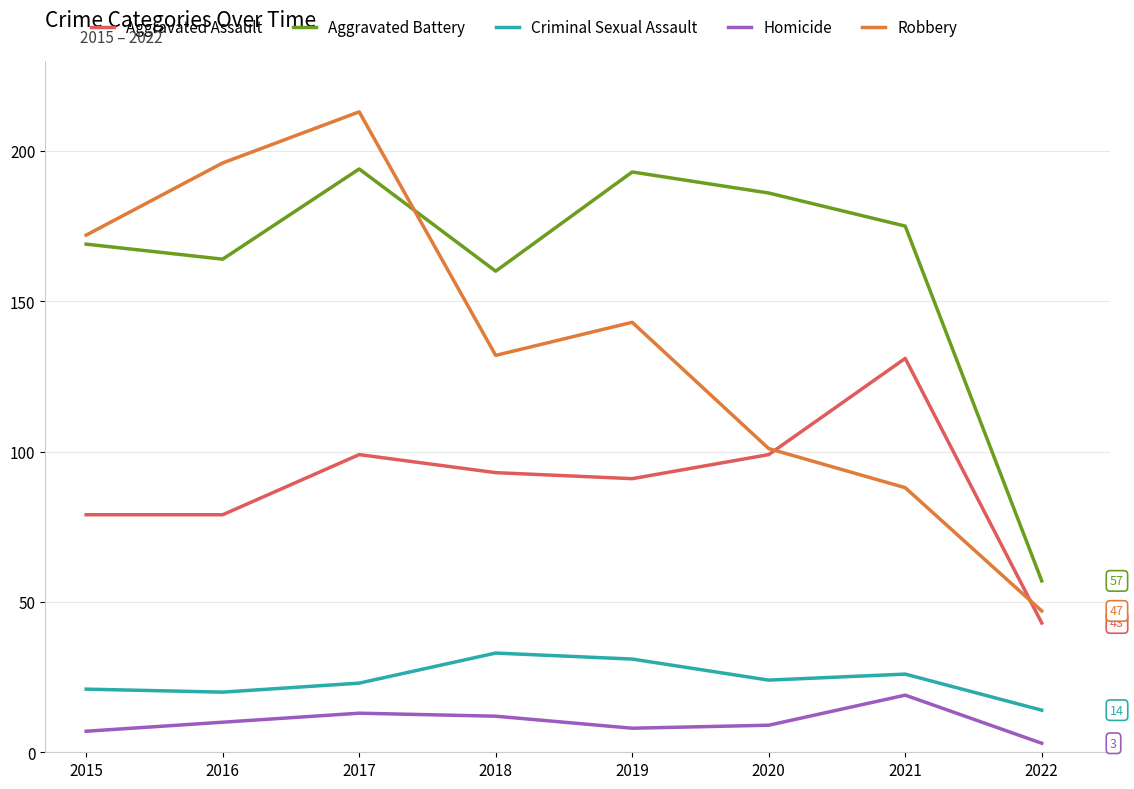

True or false: Robbery has a value of 88 at 2021.

True